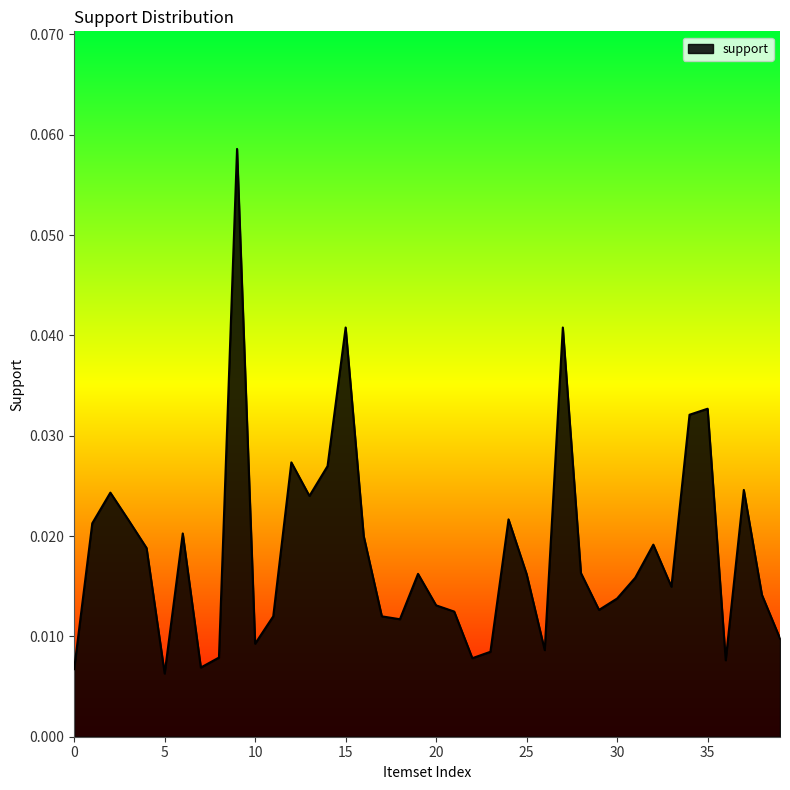

Is this an area chart (filled region under the line)?

Yes